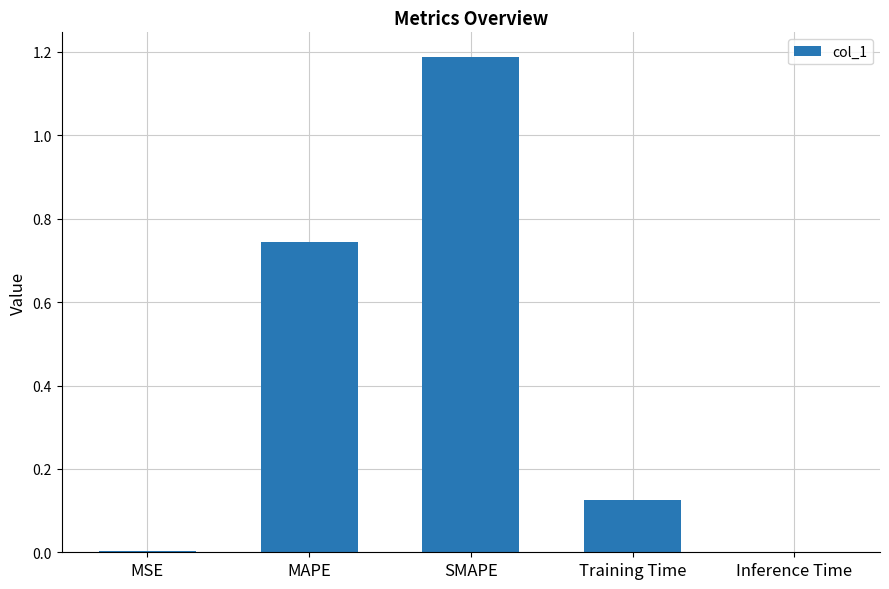

Between MSE and MAPE, which is larger?

MAPE